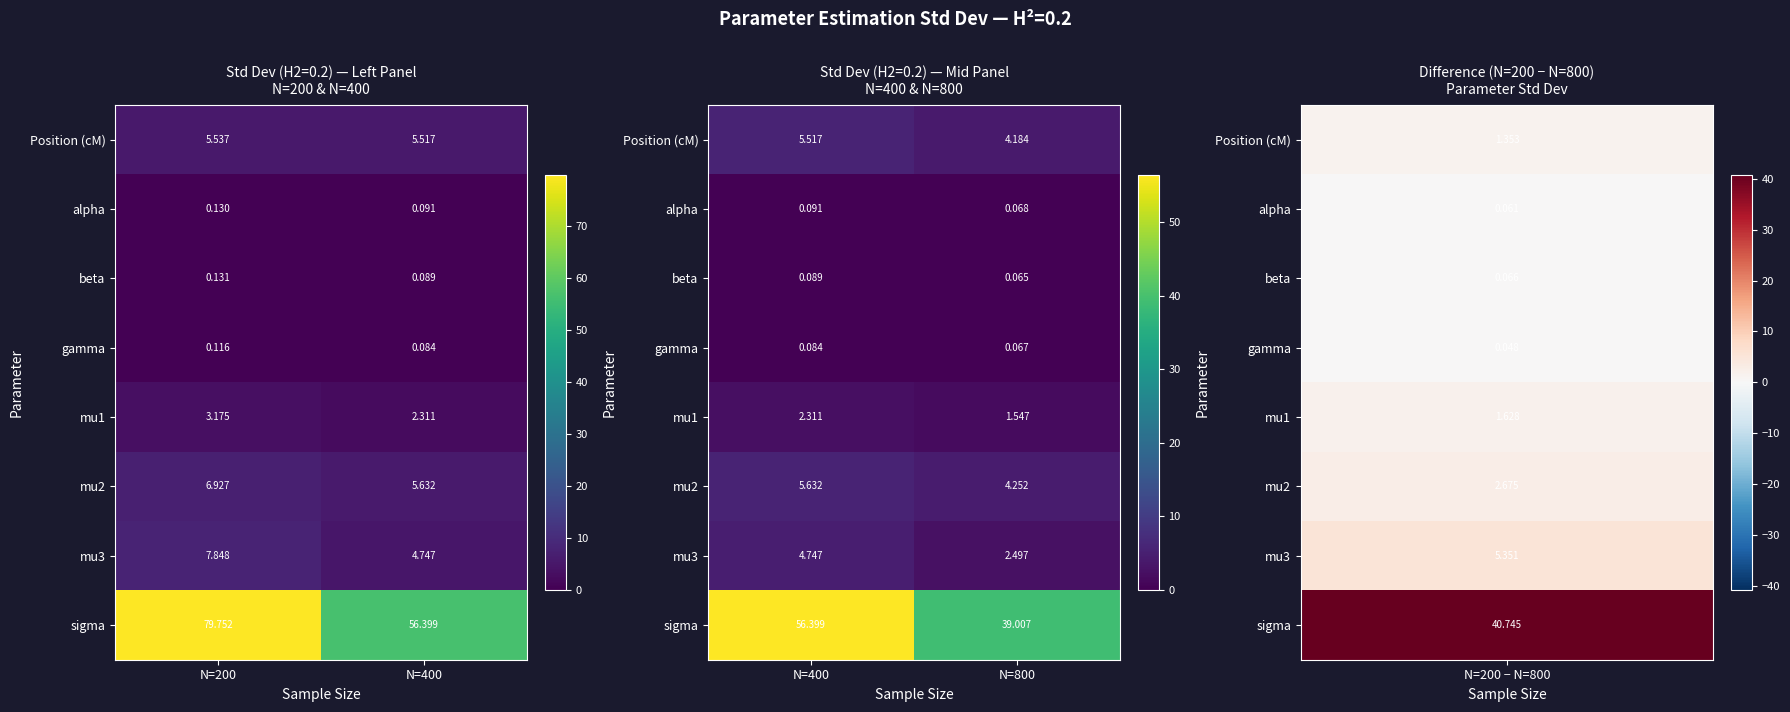

Which label corresponds to the largest value in the chart?

N=400